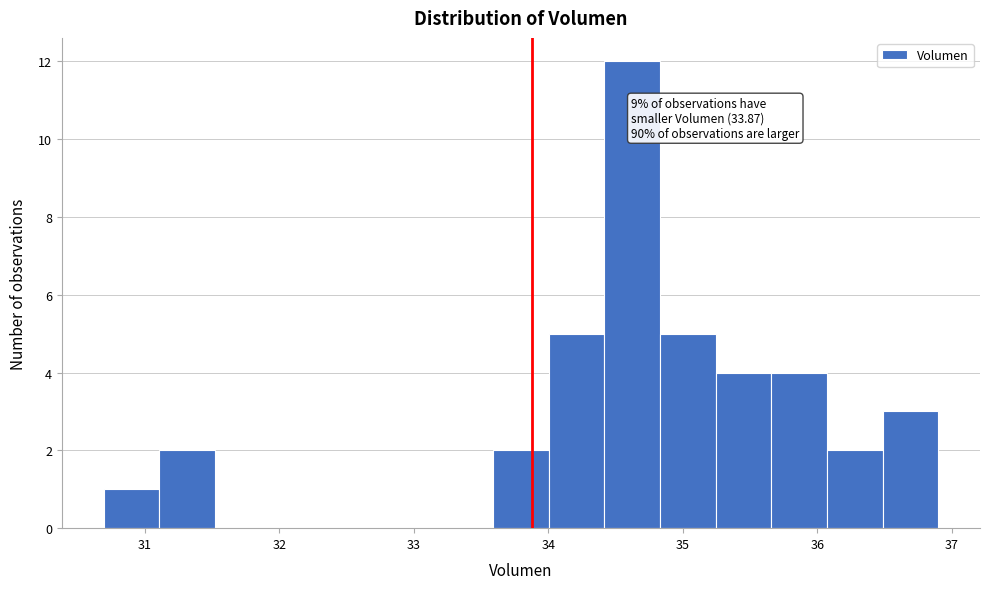

Over which range of the x-axis is the bar tallest?

34.4 to 34.8